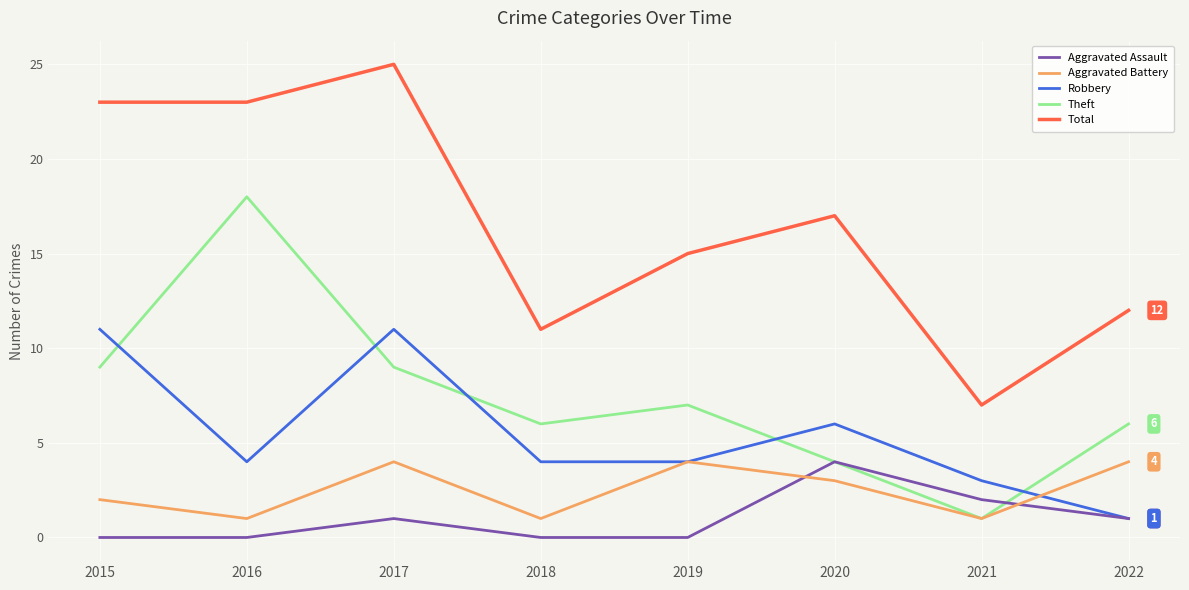

The value of Total at 2017 is 44. True or false?

False